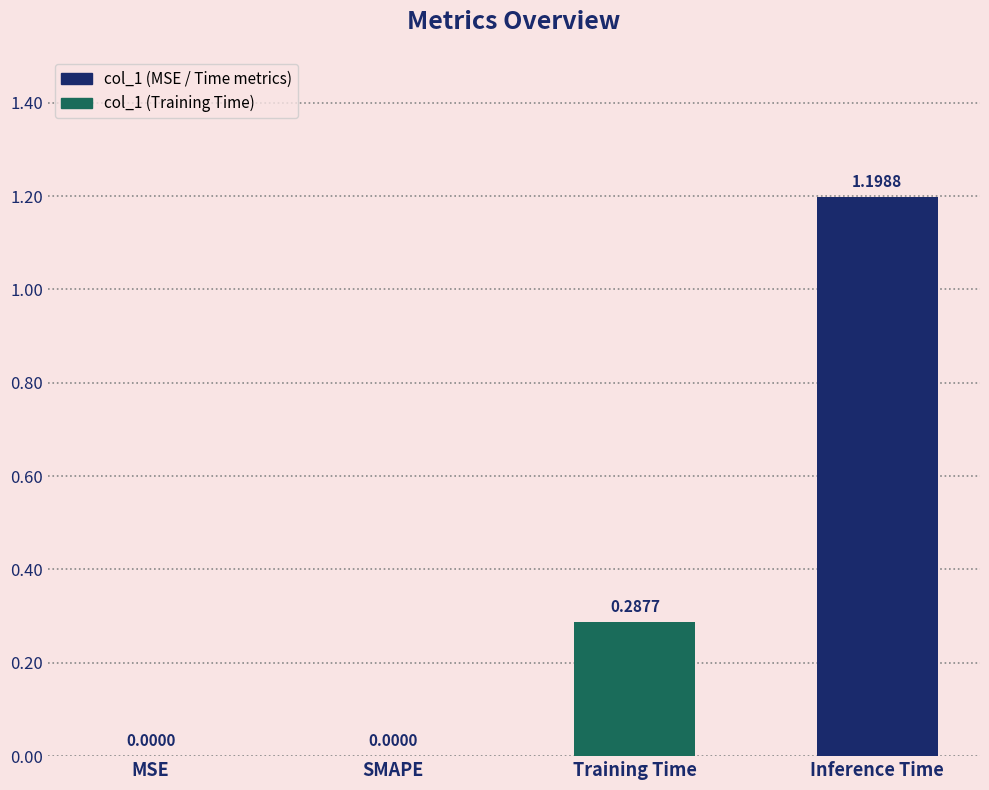

At which category does the chart reach its peak across all series?

Inference Time